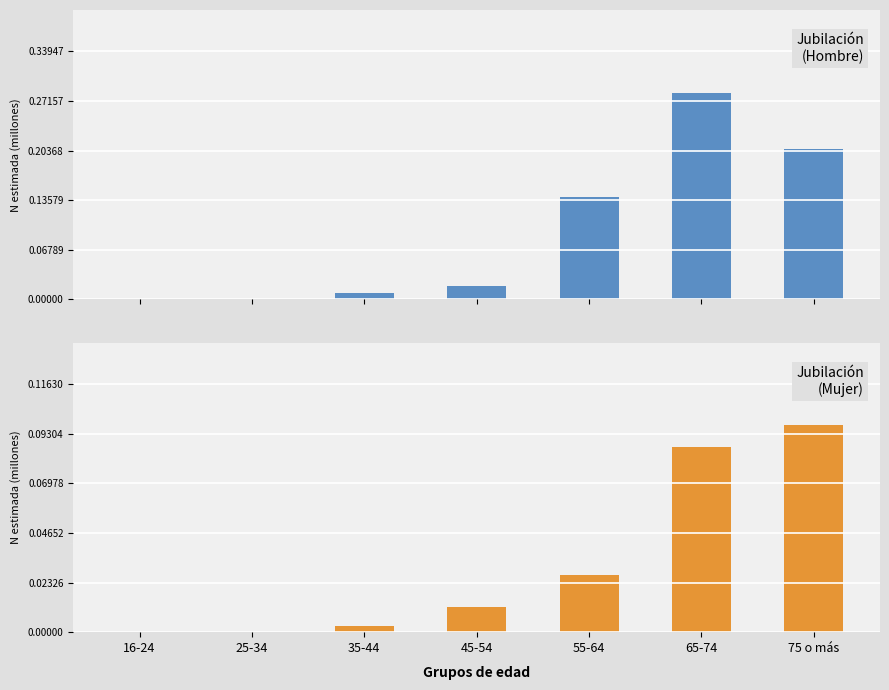

At which category is the sum across all series the highest?

65-74